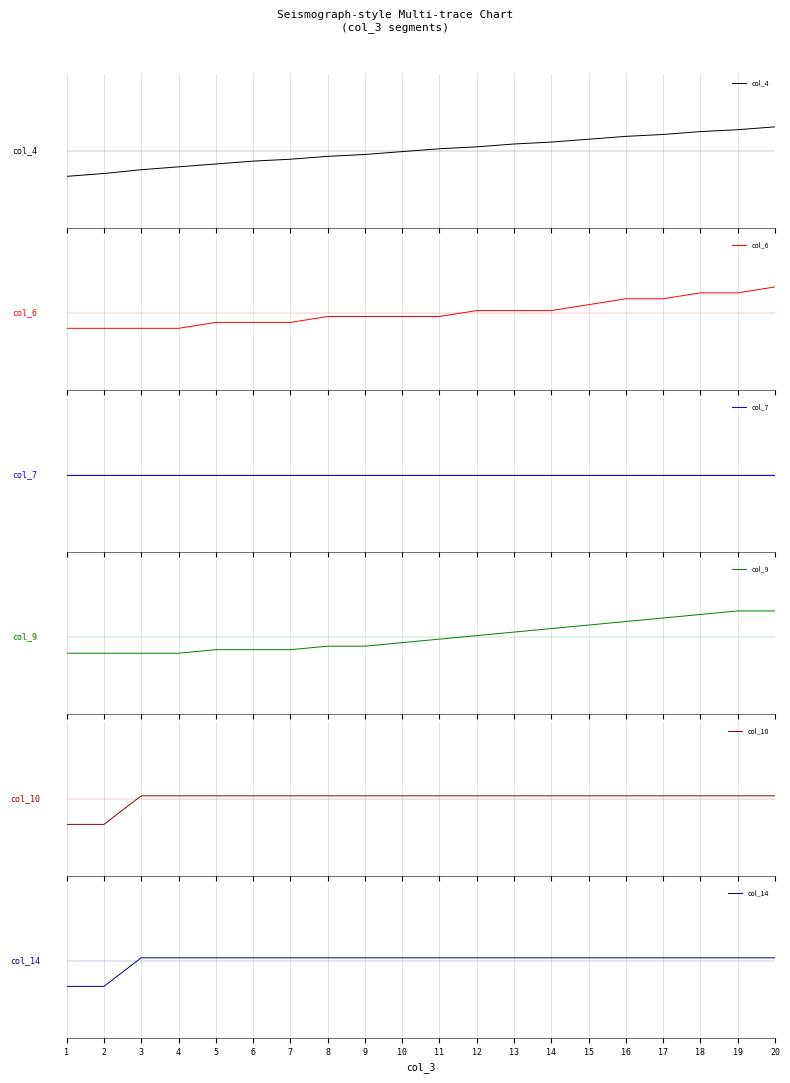

Does the chart display data point markers on the line(s)?

No